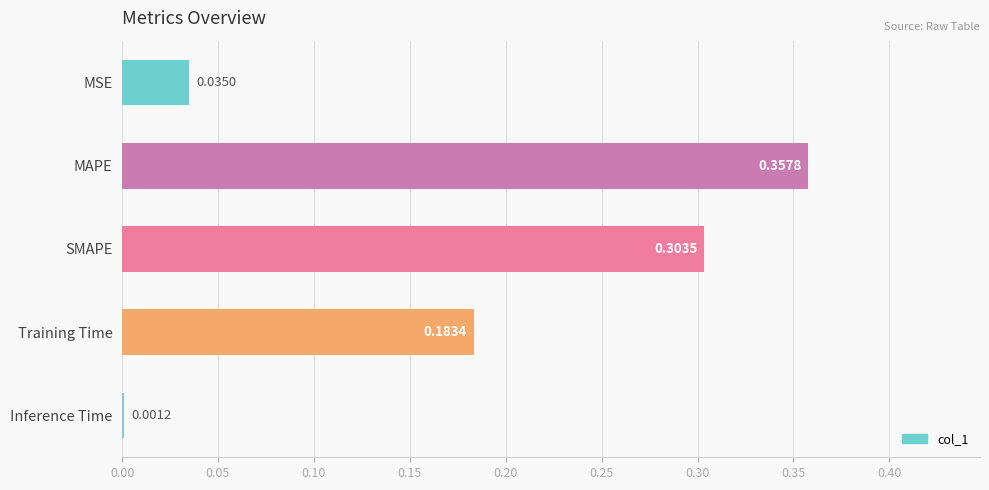

At which label is the value closest to 0?

Inference Time